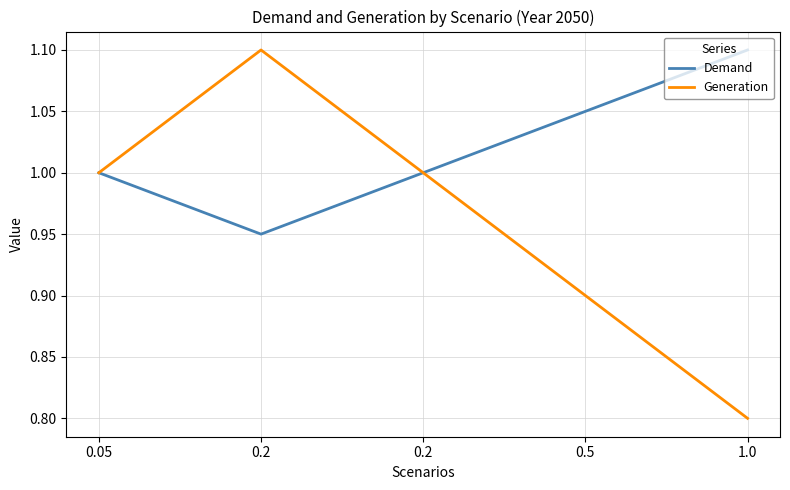

Reading left to right, extract all data points from this chart.

Demand: 0.05=1.0	0.2=0.9	0.2=1.0	0.5=1.1	1.0=1.1
Generation: 0.05=1.0	0.2=1.1	0.2=1.0	0.5=0.9	1.0=0.8